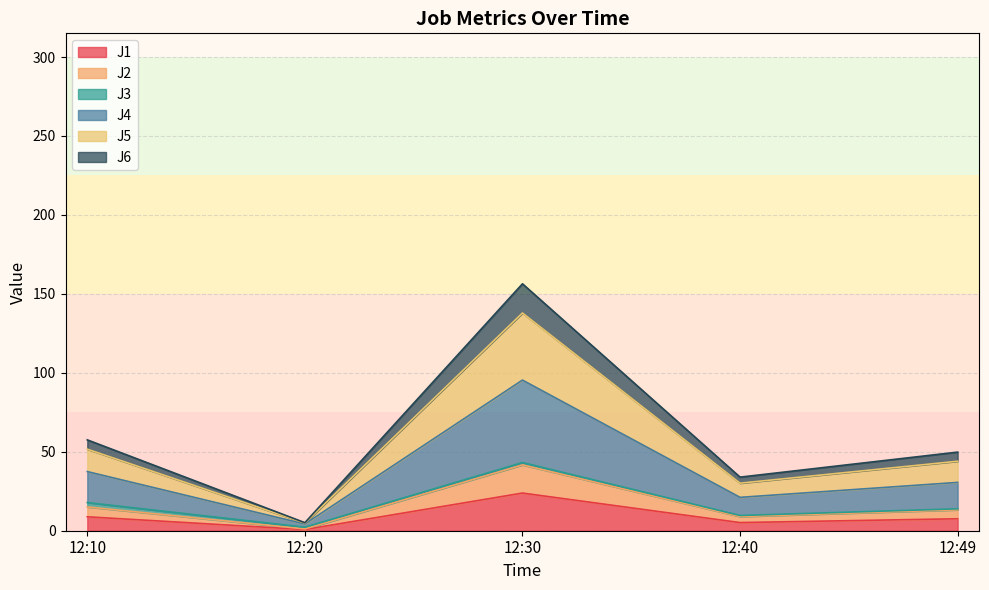

What is the minimum value shown in the chart?

0.8